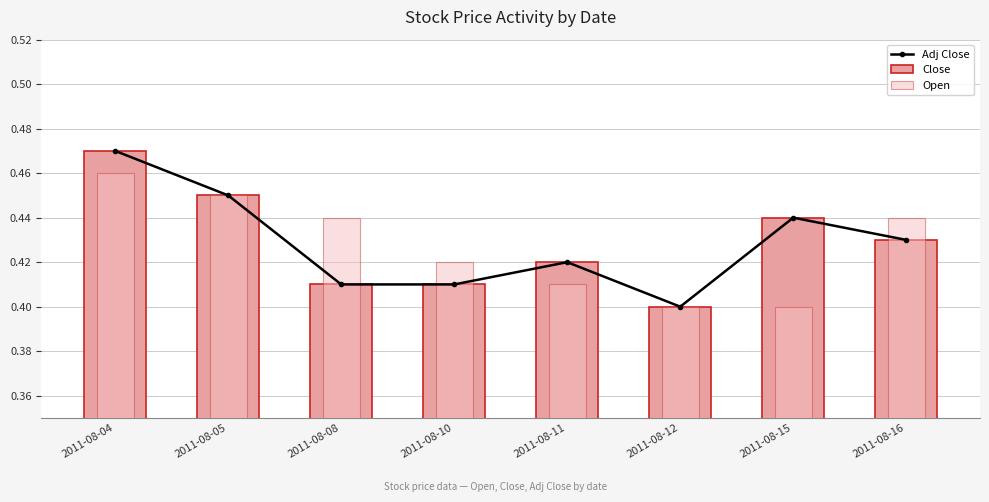

Reading right to left, what are all the values shown in this chart?

Adj Close: 2011-08-16=0.4	2011-08-15=0.4	2011-08-12=0.4	2011-08-11=0.4	2011-08-10=0.4	2011-08-08=0.4	2011-08-05=0.5	2011-08-04=0.5
Close: 2011-08-16=0.4	2011-08-15=0.4	2011-08-12=0.4	2011-08-11=0.4	2011-08-10=0.4	2011-08-08=0.4	2011-08-05=0.5	2011-08-04=0.5
Open: 2011-08-16=0.4	2011-08-15=0.4	2011-08-12=0.4	2011-08-11=0.4	2011-08-10=0.4	2011-08-08=0.4	2011-08-05=0.5	2011-08-04=0.5